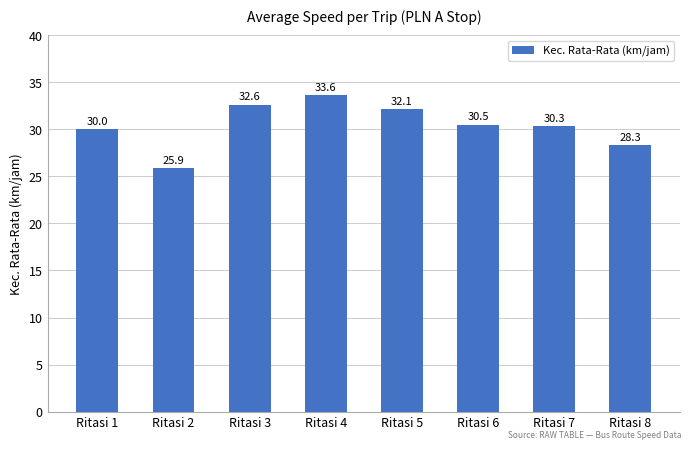

What is the value of the 7th bar from the left?

30.3